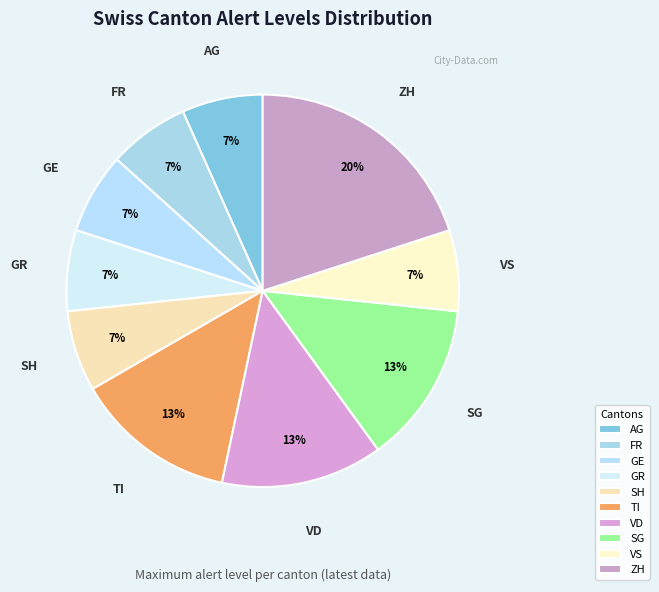

Is it true that GE is 7% of the pie?

True